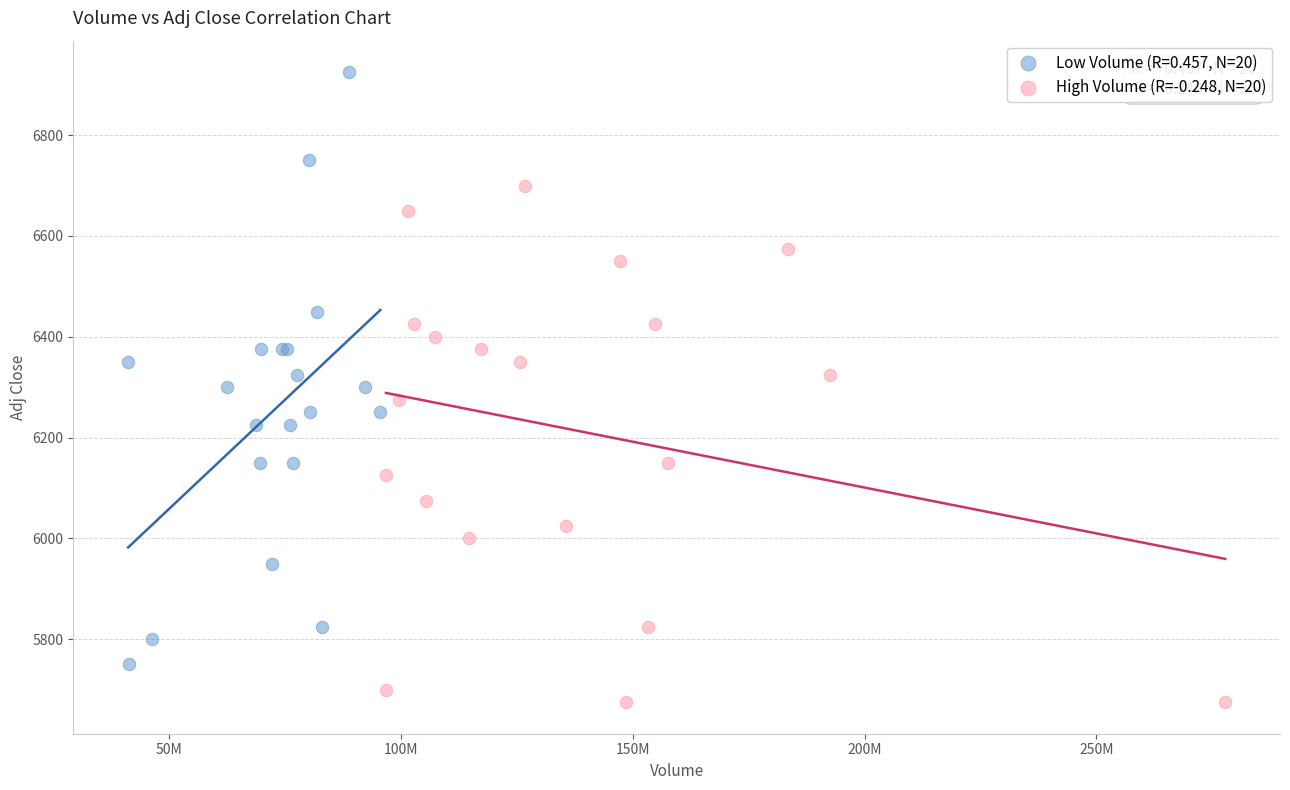

Which series contains the highest Y value?

Low Volume (R=0.457, N=20)